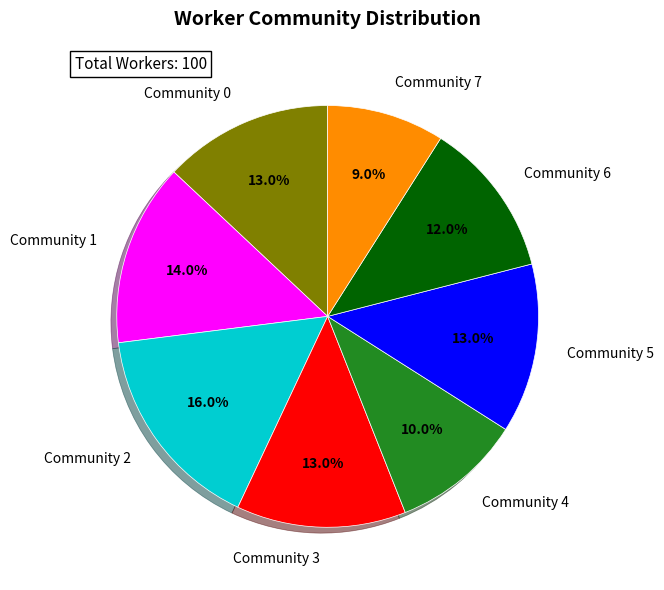

True or false: Community 0 accounts for 4% of the total.

False